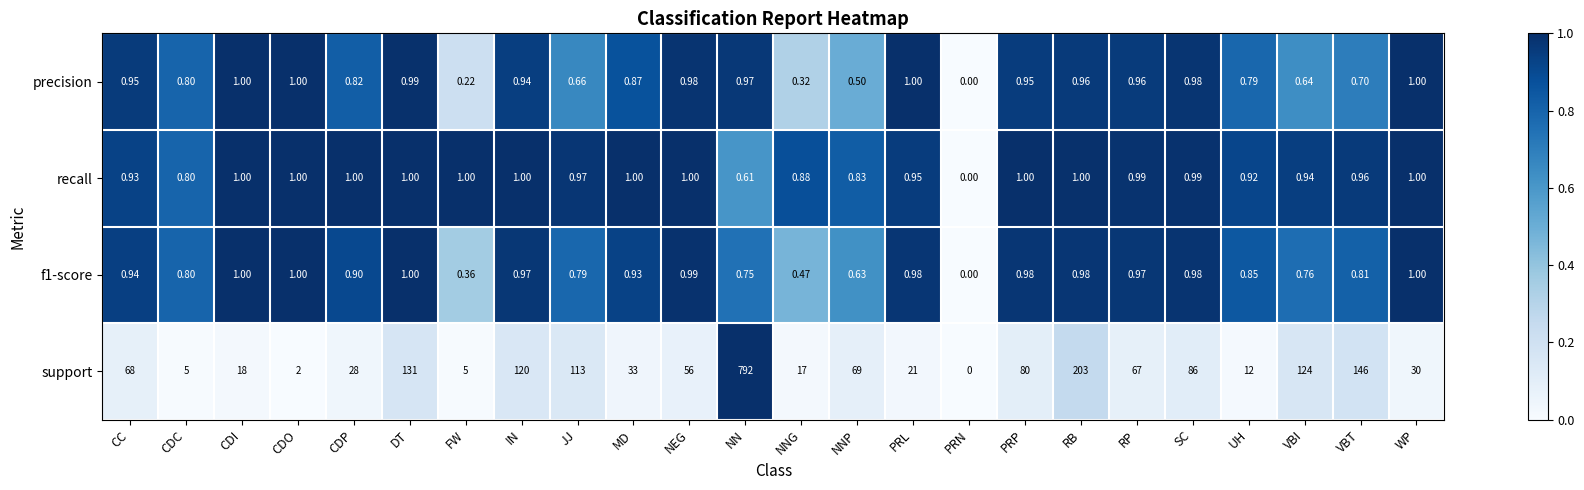

Count the number of categories in the chart.

24